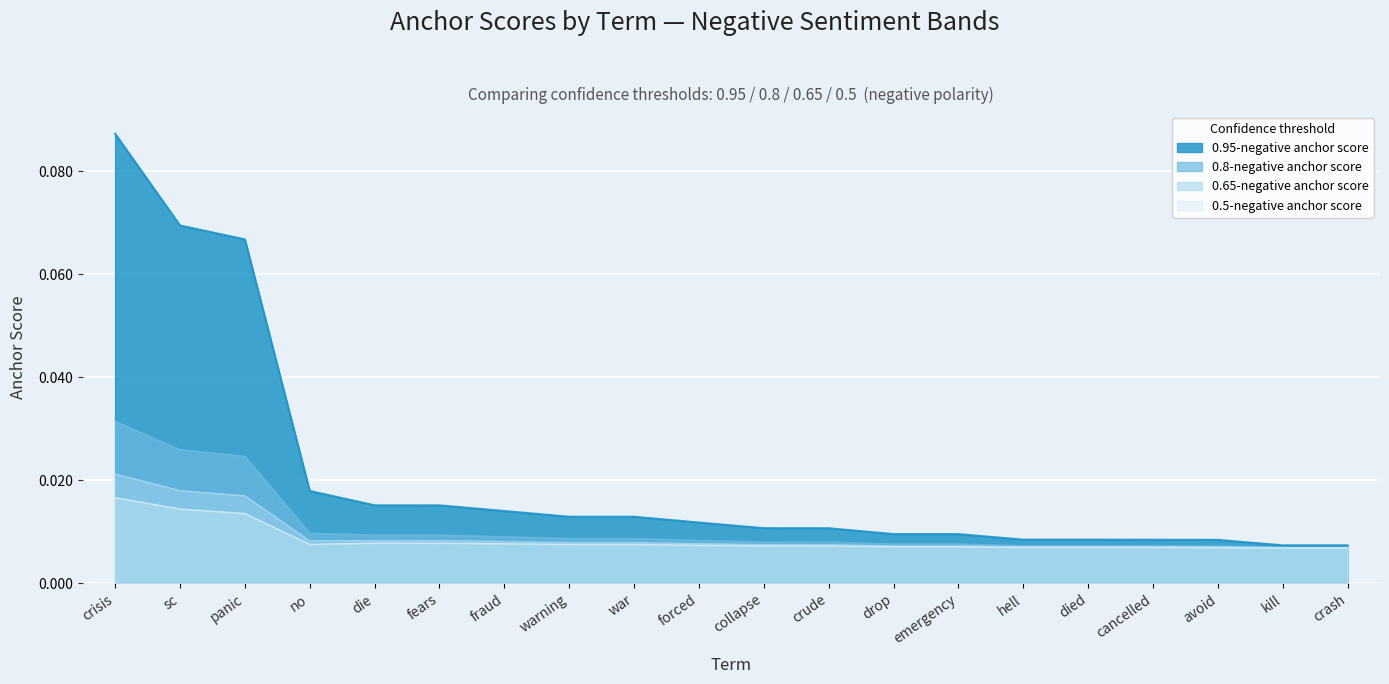

How many distinct data groups are displayed?

4